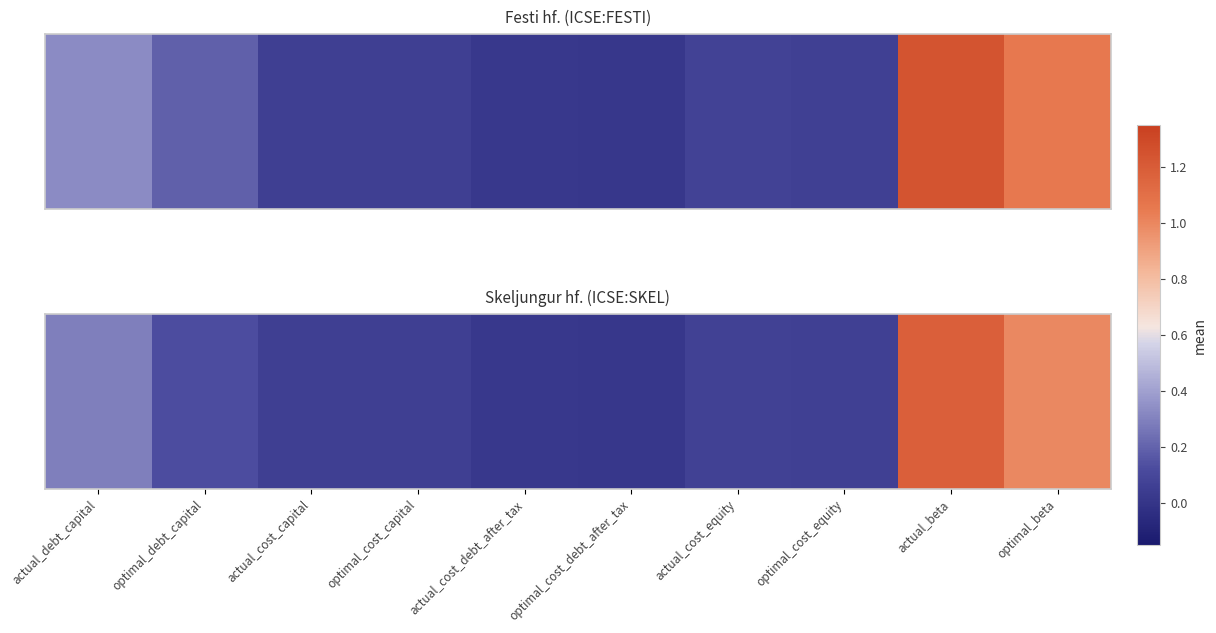

Reading left to right, list all the values displayed in this chart.

actual_debt_capital=0.3	optimal_debt_capital=0.1	actual_cost_capital=0.1	optimal_cost_capital=0.1	actual_cost_debt_after_tax=0.0	optimal_cost_debt_after_tax=0.0	actual_cost_equity=0.1	optimal_cost_equity=0.1	actual_beta=1.2	optimal_beta=1.0